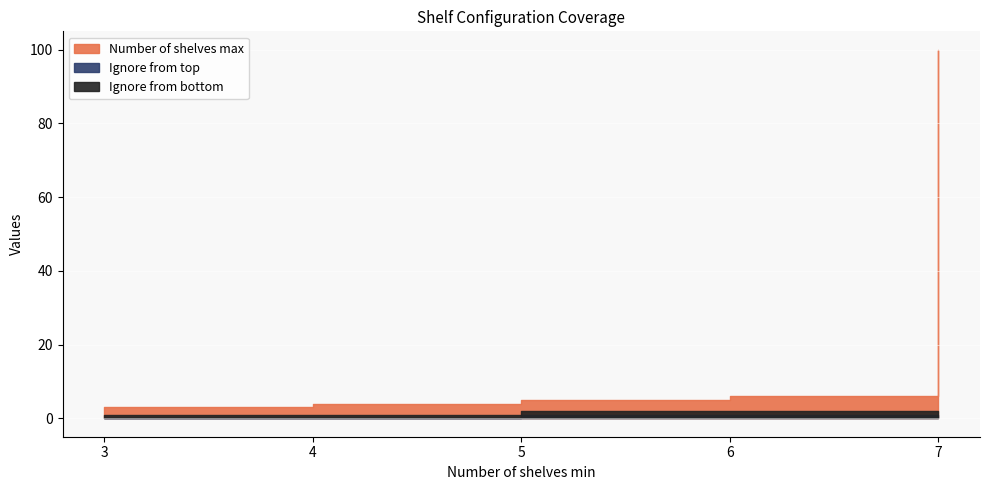

True or false: Ignore from top and Ignore from bottom intersect in this chart.

False